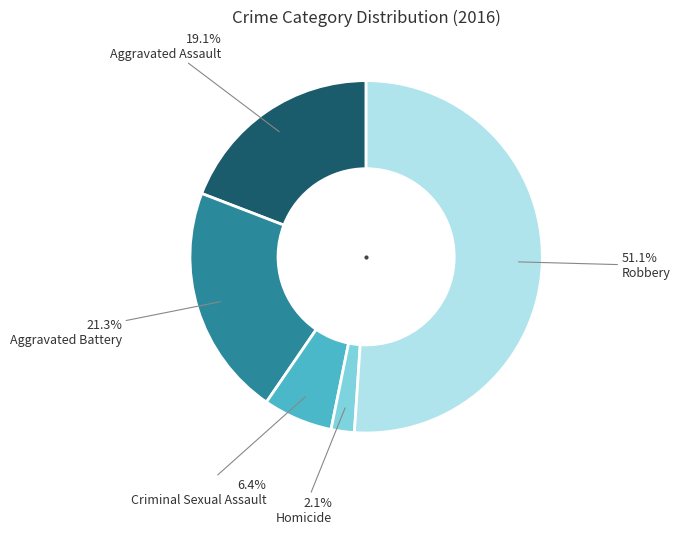

Is there a majority slice in this chart?

Yes